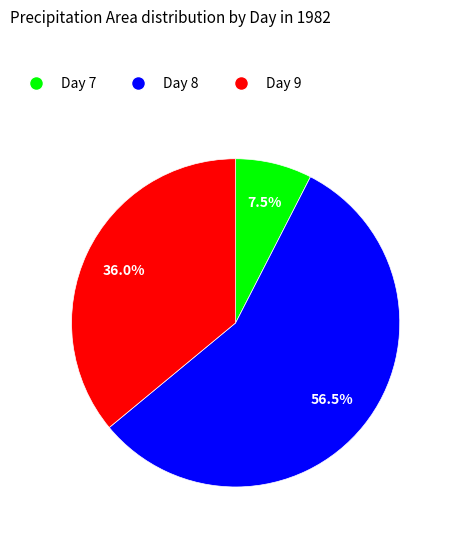

Is there a majority slice in this chart?

Yes